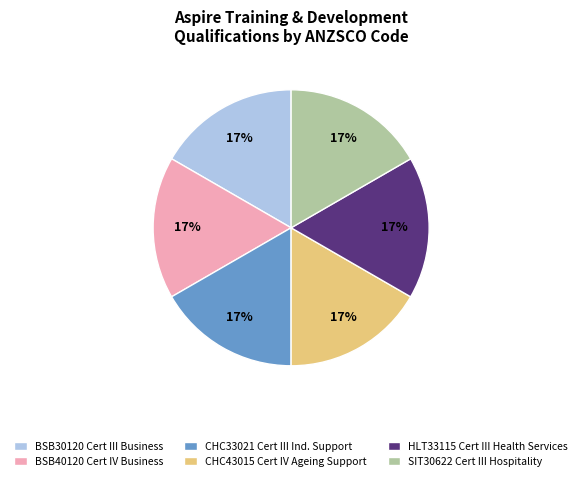

What is the ratio of the value at SIT30622 Cert III Hospitality to the value at HLT33115 Cert III Health Services?

1.0